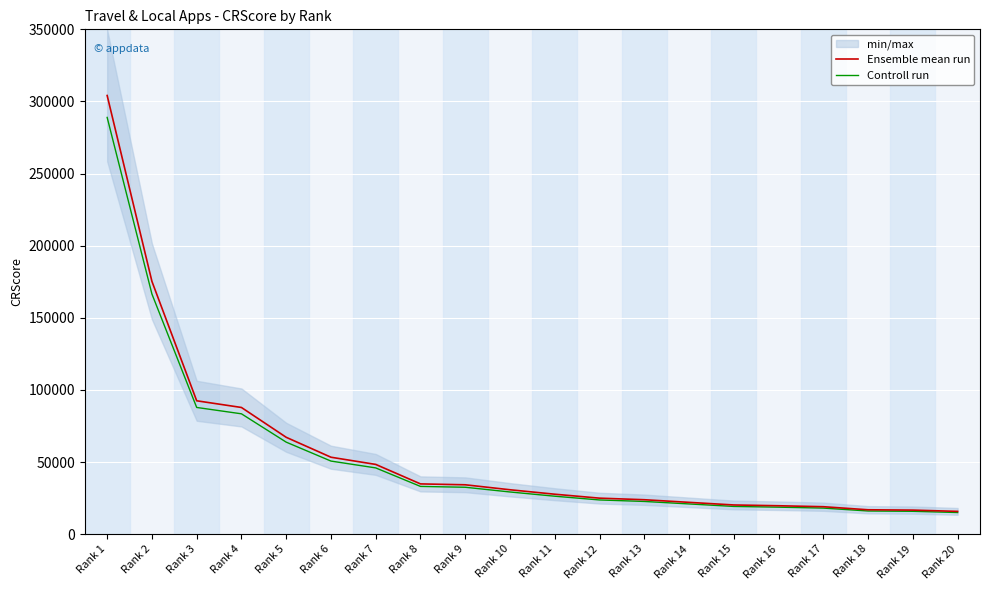

Reading left to right, list all the values displayed in this chart.

Ensemble mean run: Rank 1=304118.0	Rank 2=175254.0	Rank 3=92454.0	Rank 4=87813.0	Rank 5=67135.0	Rank 6=53320.0	Rank 7=48331.0	Rank 8=34822.0	Rank 9=34208.0	Rank 10=30760.0	Rank 11=27672.0	Rank 12=24937.0	Rank 13=23850.0	Rank 14=22029.0	Rank 15=20215.0	Rank 16=19675.0	Rank 17=19005.0	Rank 18=16883.0	Rank 19=16656.0	Rank 20=15767.0
Controll run: Rank 1=288912.1	Rank 2=166491.3	Rank 3=87831.3	Rank 4=83422.3	Rank 5=63778.2	Rank 6=50654.0	Rank 7=45914.4	Rank 8=33080.9	Rank 9=32497.6	Rank 10=29222.0	Rank 11=26288.4	Rank 12=23690.1	Rank 13=22657.5	Rank 14=20927.5	Rank 15=19204.2	Rank 16=18691.2	Rank 17=18054.8	Rank 18=16038.8	Rank 19=15823.2	Rank 20=14978.6